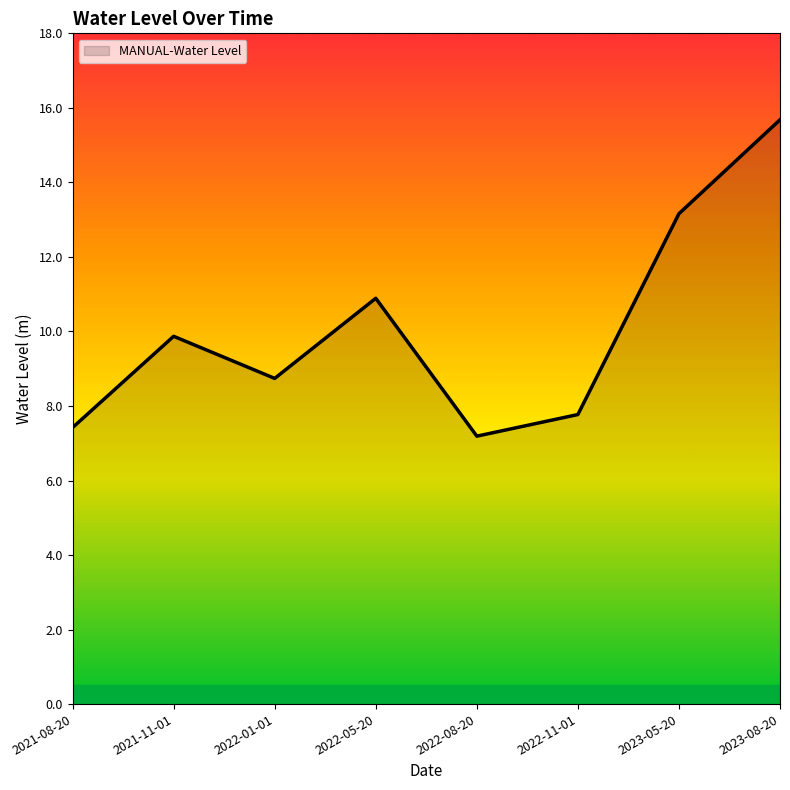

What is the approximate value at 2021-11-01?

9.9